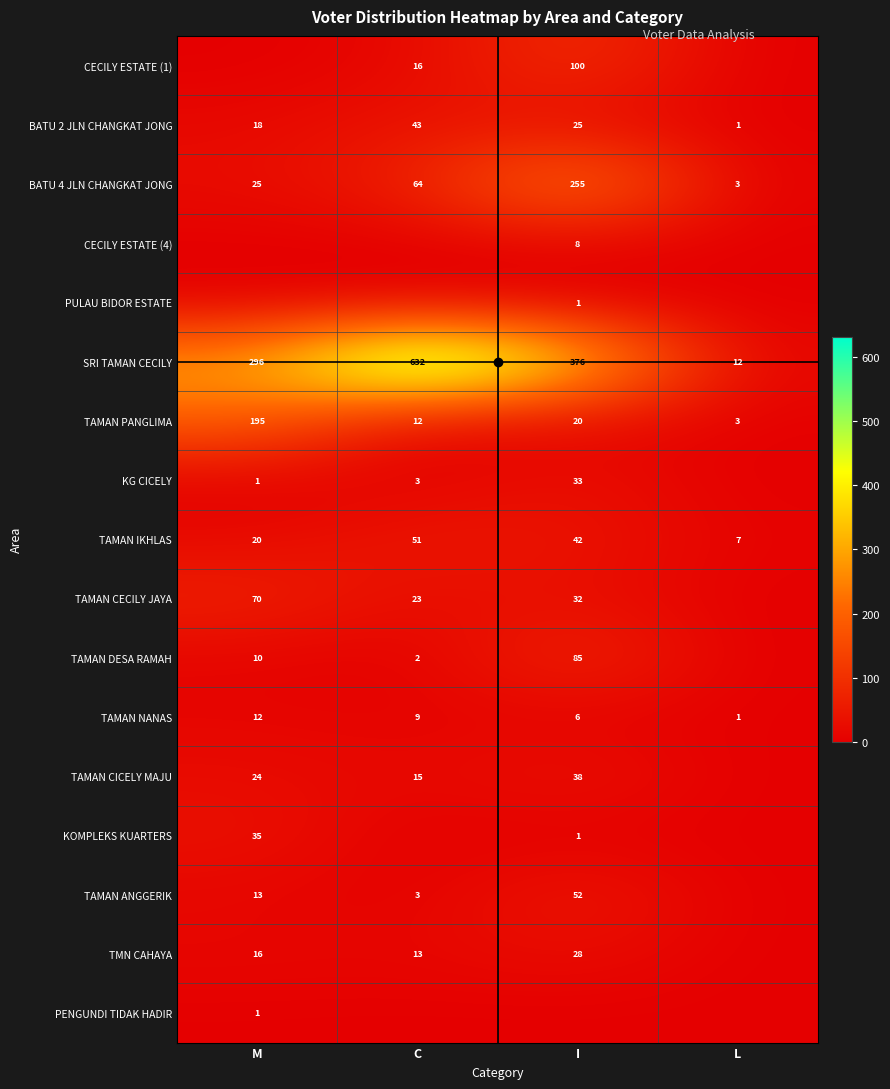

Count the BATU 2 JLN CHANGKAT JONG values in the range 18 to 43.

3